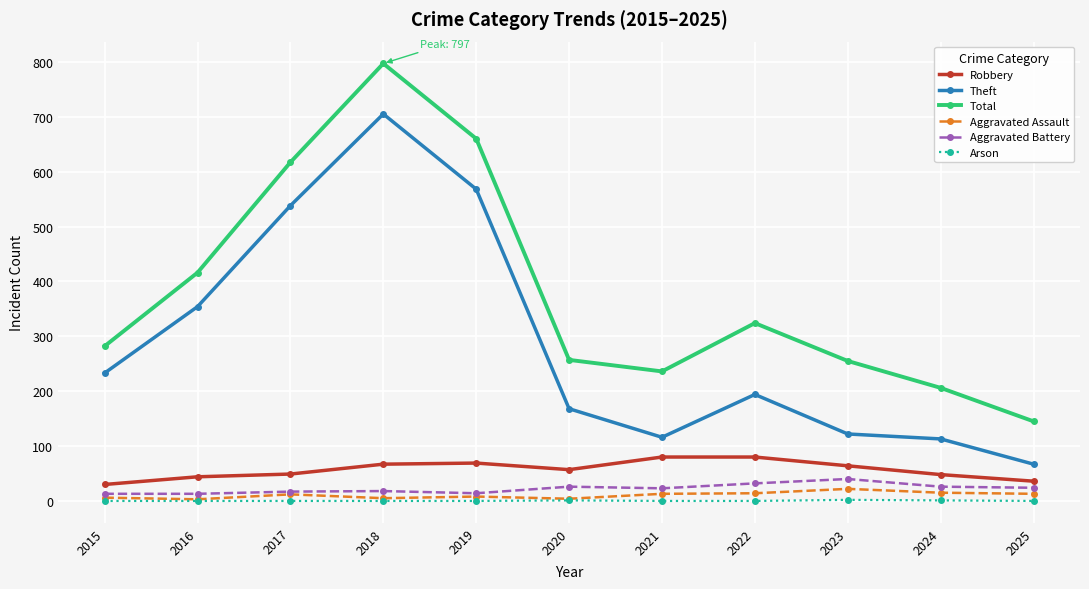

Which series changed the most between 2017 and 2023?

Theft